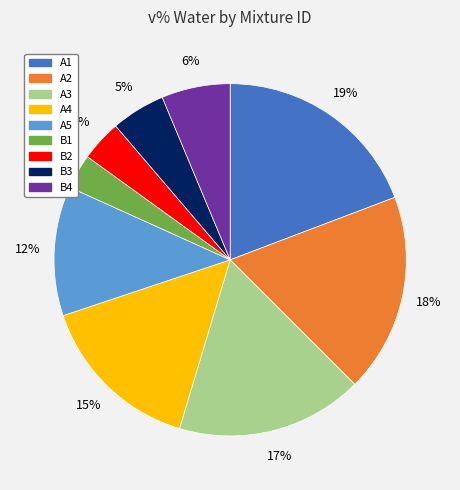

Which has a higher value, A1 or A5?

A1